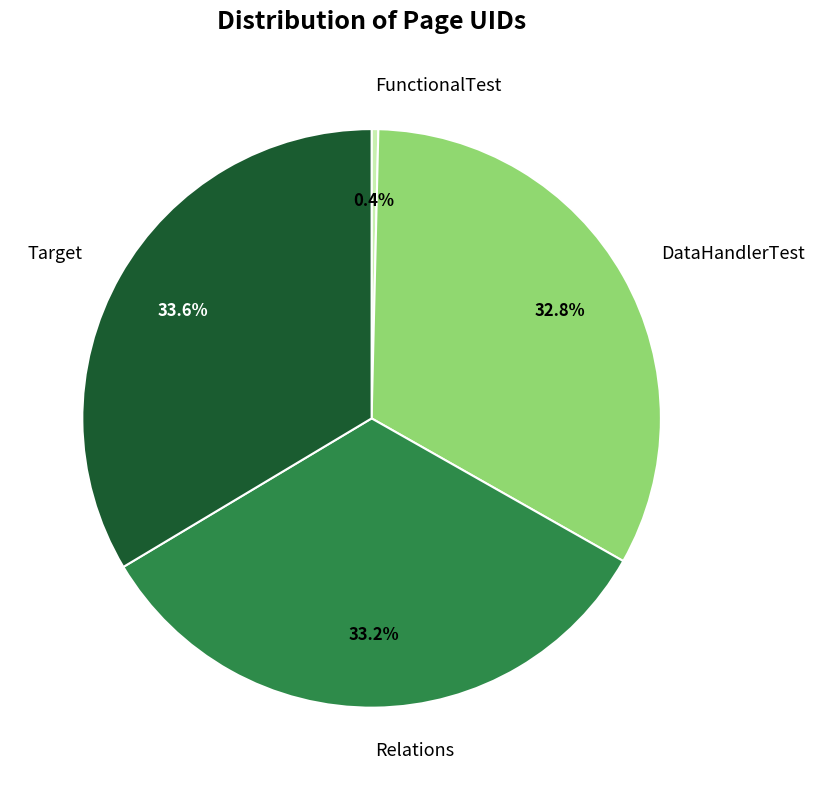

The Relations slice represents 33% of the pie. True or false?

True